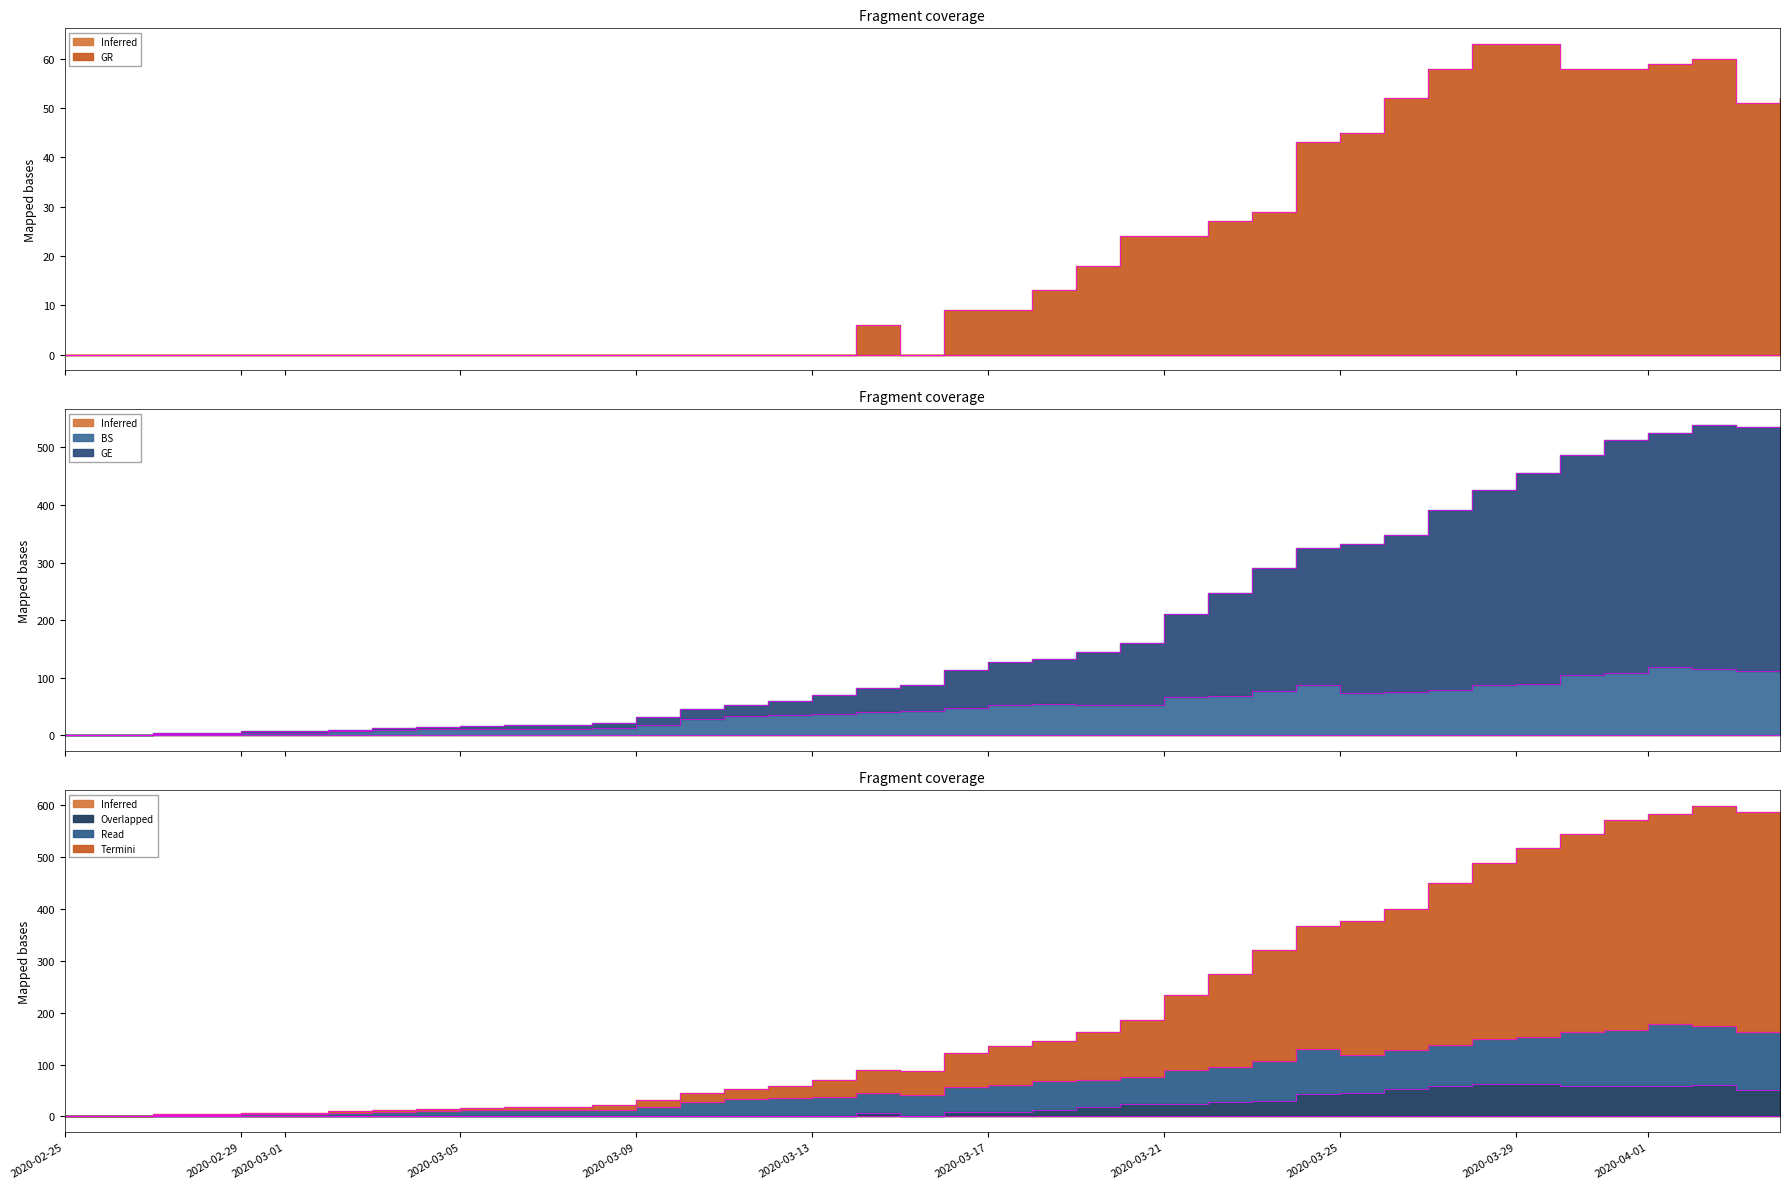

What value does the GE series have at 2020-03-27?

392